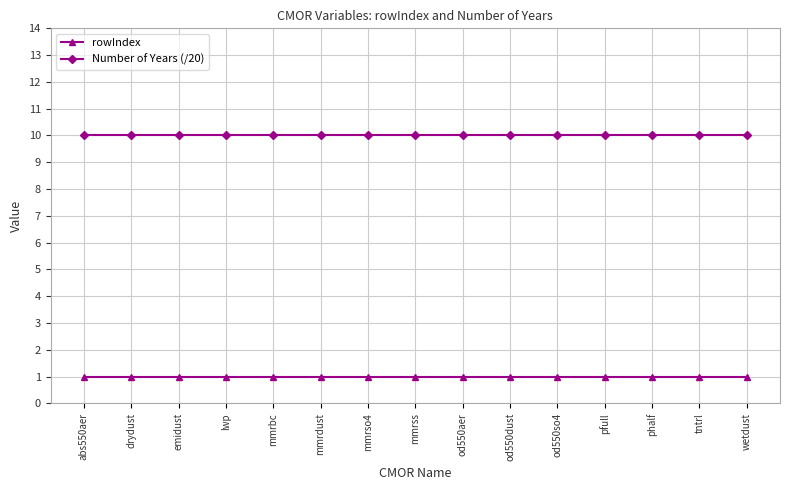

What is the difference between the highest and lowest values at od550so4?

9